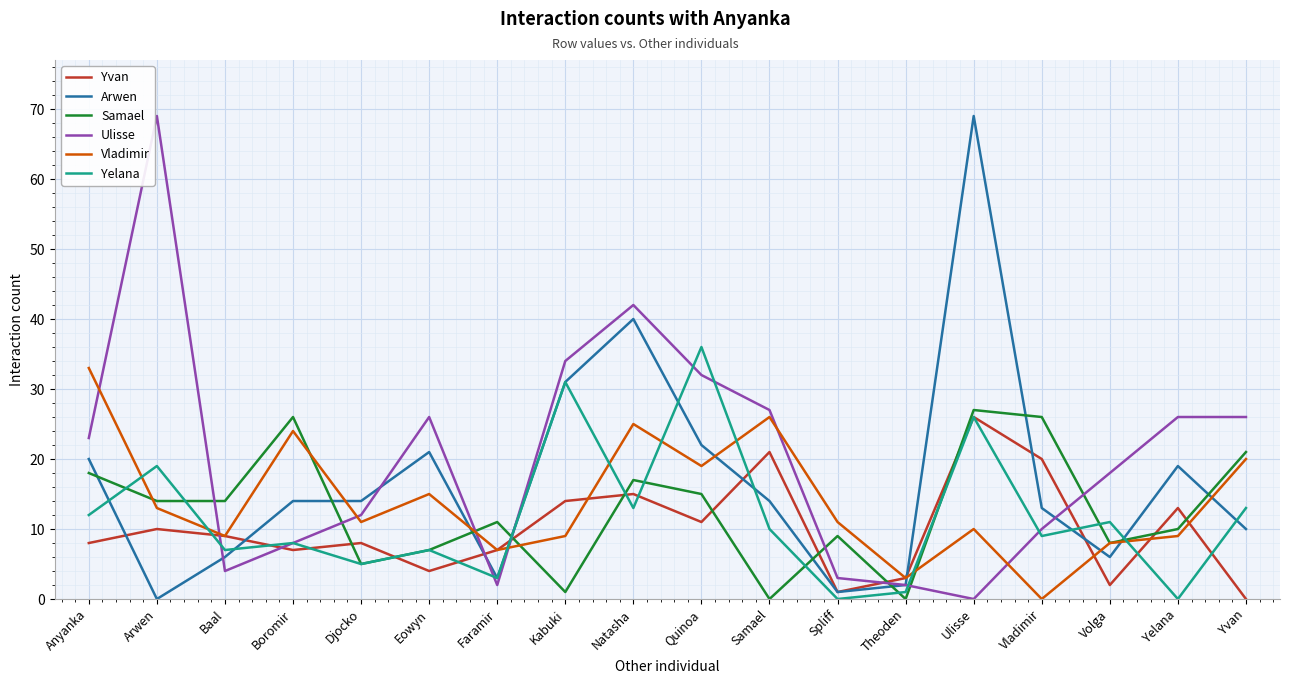

What position from the right is Faramir?

12